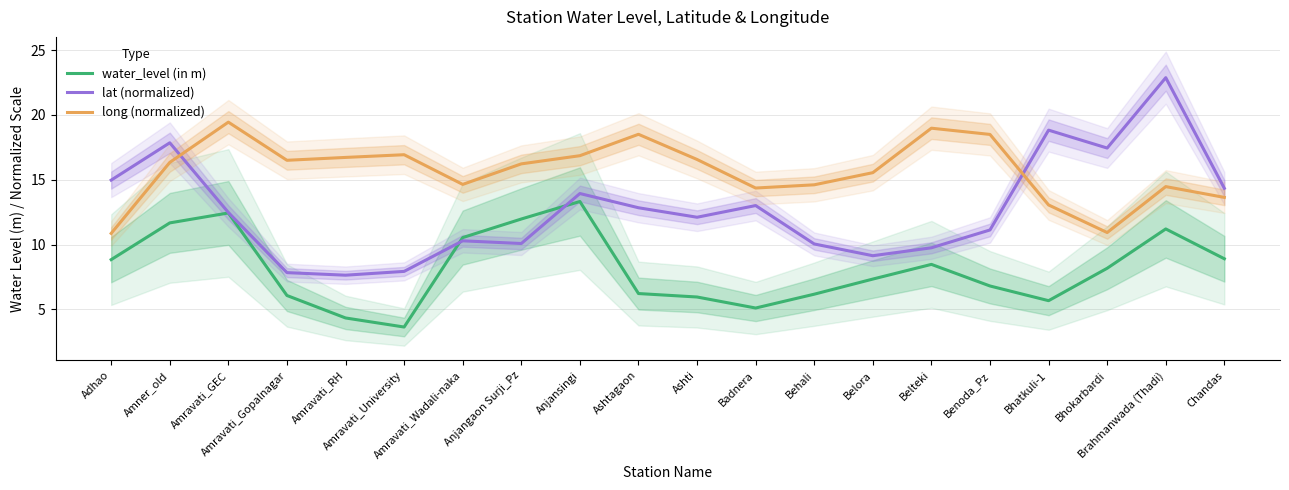

What is the difference between the long (normalized) values at Anjansingi and Chandas?

3.2